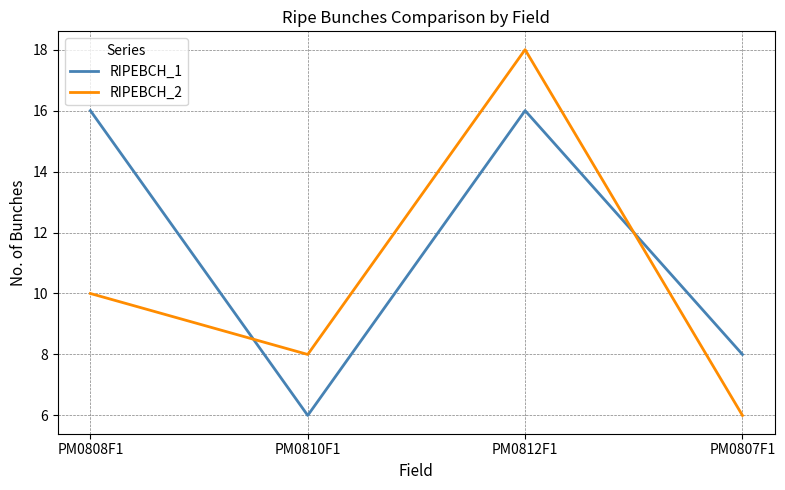

What is the maximum value shown in the chart?

18